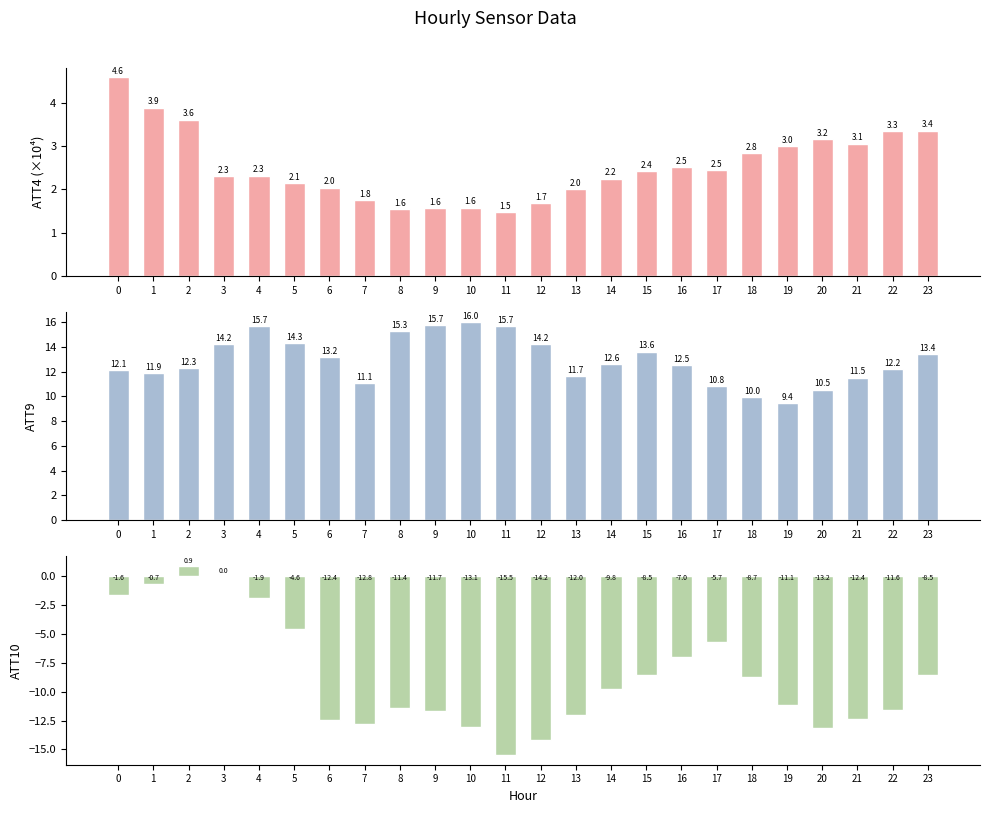

What is the spread (max minus min) of values at 7?

23.9